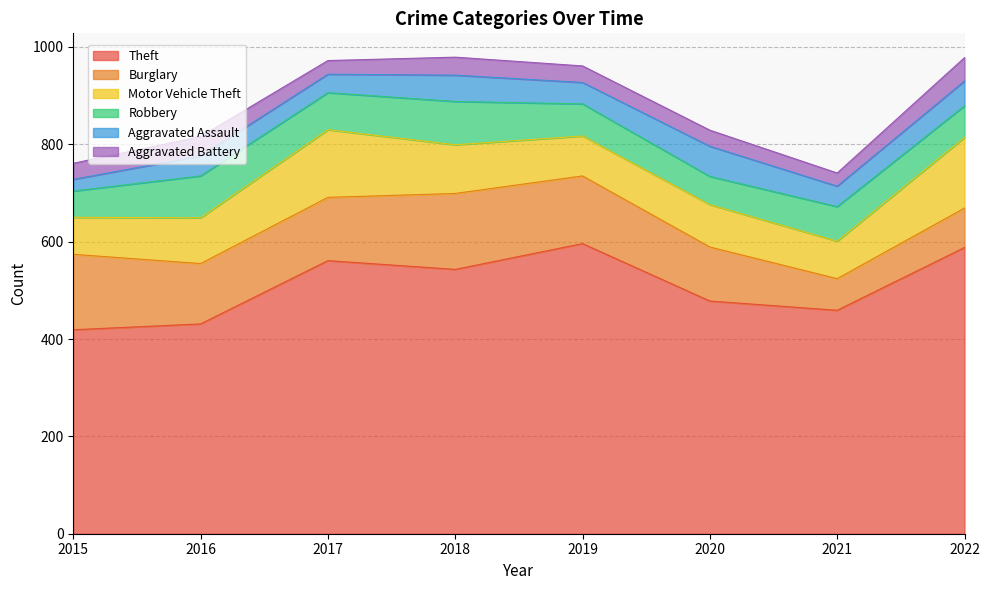

Is it true that Motor Vehicle Theft equals 94 at 2016?

True